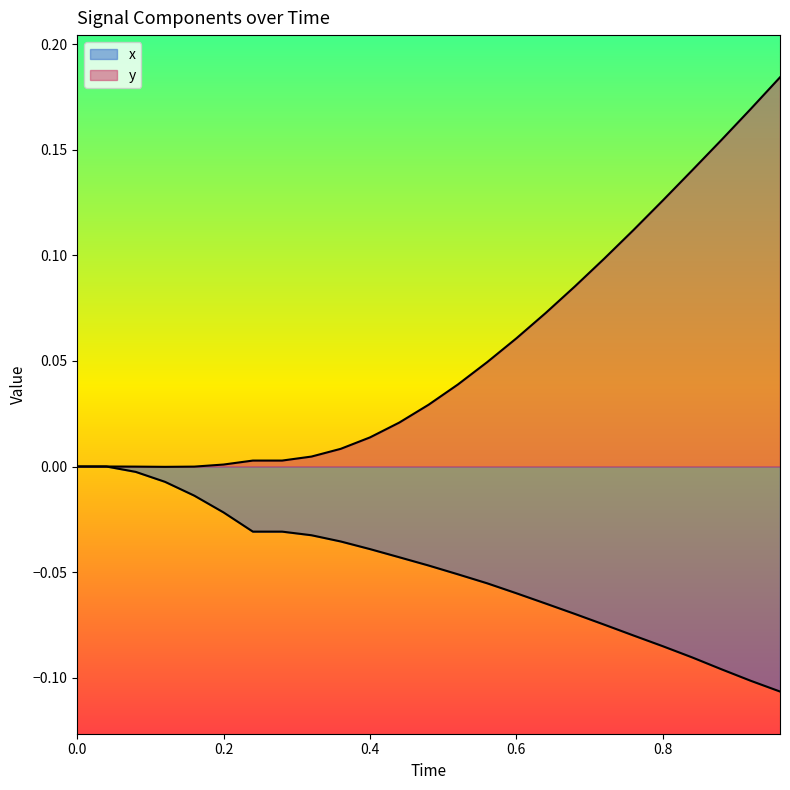

What is the difference between the maximum and second lowest values in the x series?

0.1